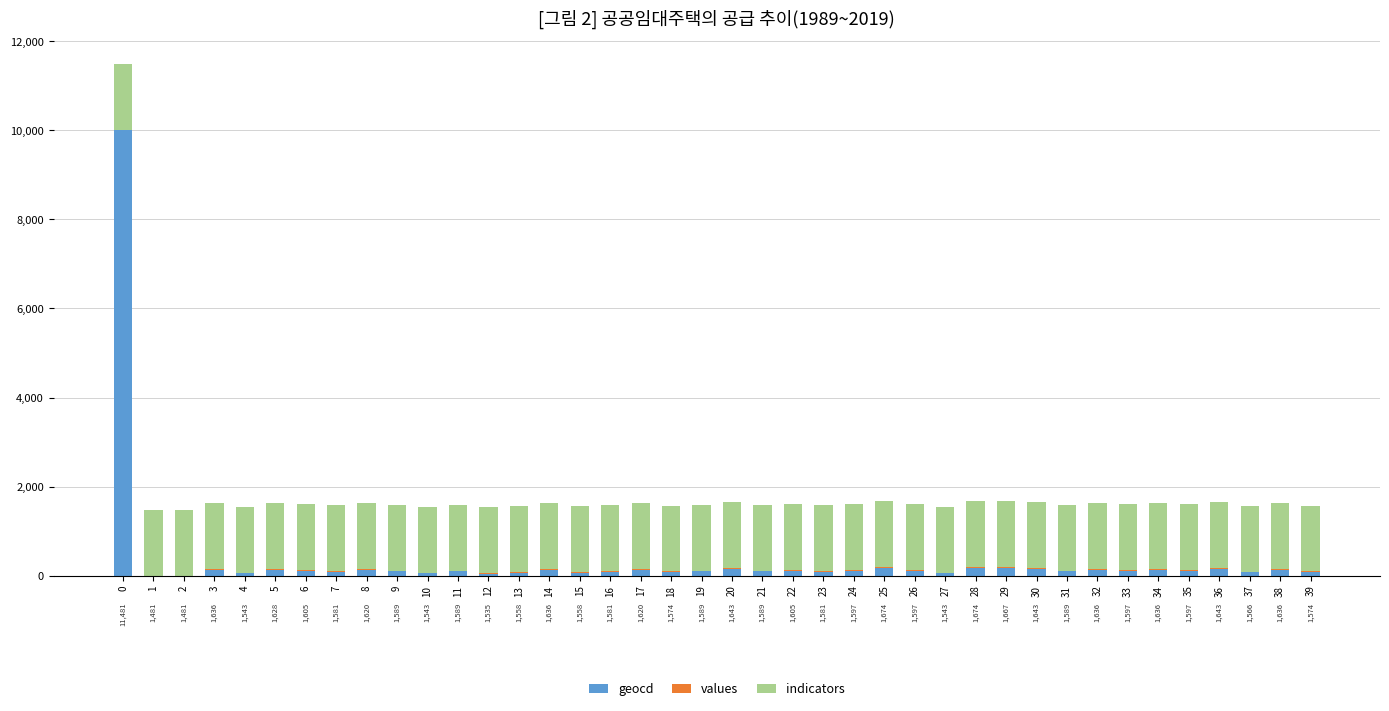

Count the number of categories in the chart.

40